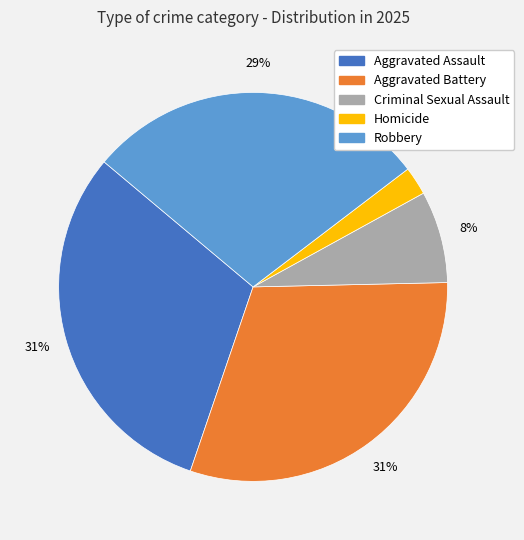

To the nearest percent, what portion does Homicide represent?

2%